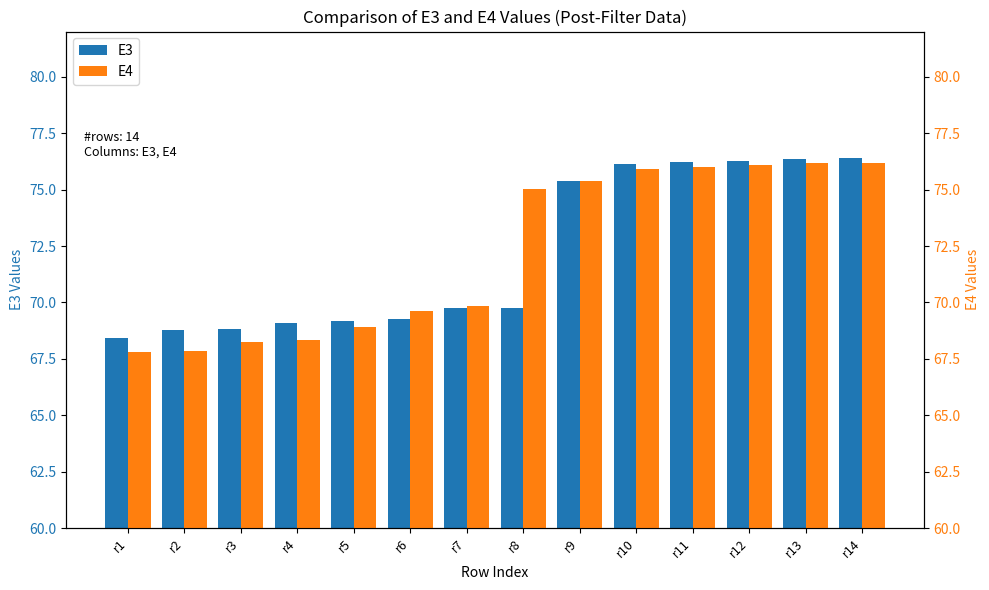

Is the value of E3 at r9 greater than the value of E4 at r10?

No